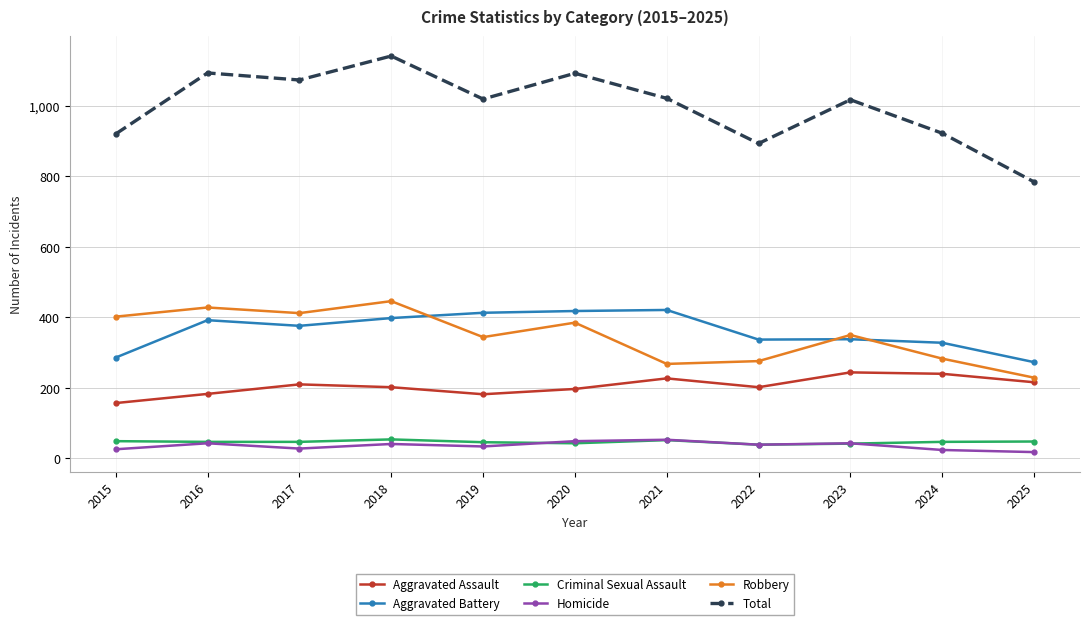

What is the greatest value displayed?

1141